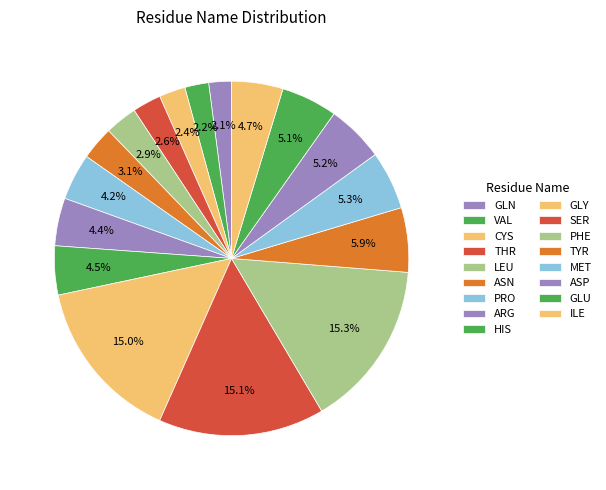

To the nearest percent, what percentage of the pie is ARG?

4%